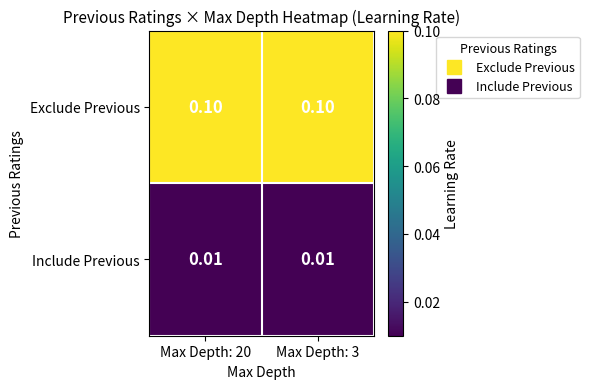

Is the value of Include Previous at Max Depth: 3 greater than the value of Exclude Previous at Max Depth: 3?

No